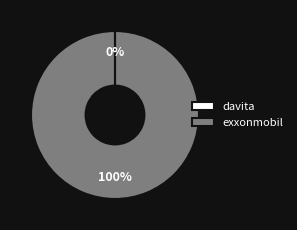

To the nearest percent, what percentage of the pie is exxonmobil?

100%